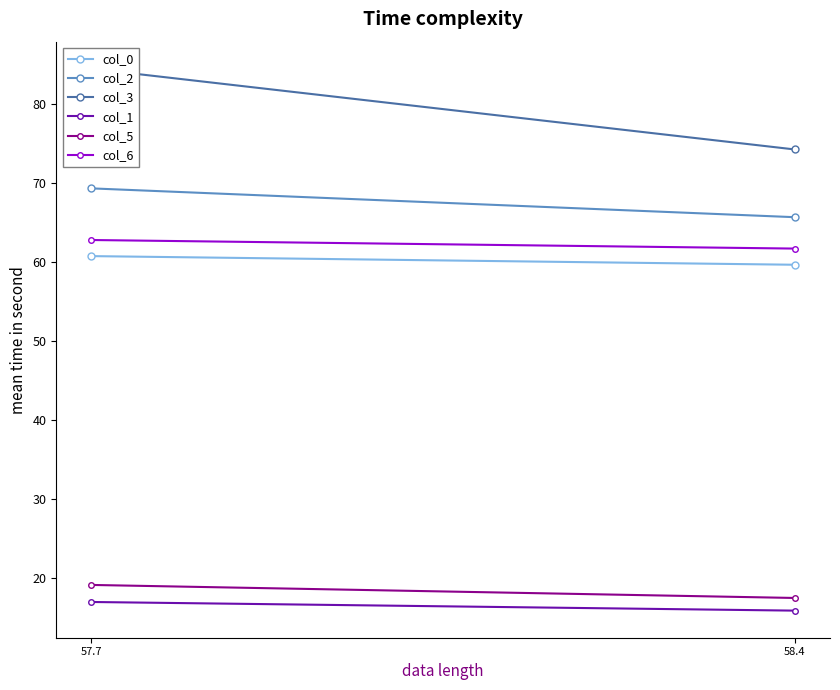

Reading right to left, list all the values displayed in this chart.

col_0: 58.4=59.6	57.7=60.7
col_2: 58.4=65.7	57.7=69.3
col_3: 58.4=74.2	57.7=84.4
col_1: 58.4=15.9	57.7=17.0
col_5: 58.4=17.5	57.7=19.1
col_6: 58.4=61.7	57.7=62.8